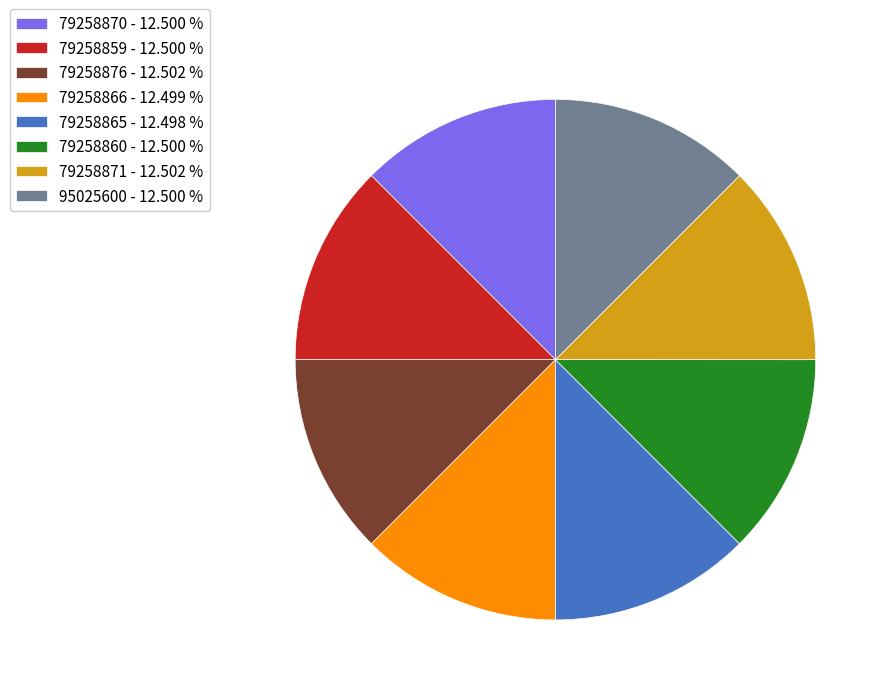

Is 79258860 the majority of the pie?

No